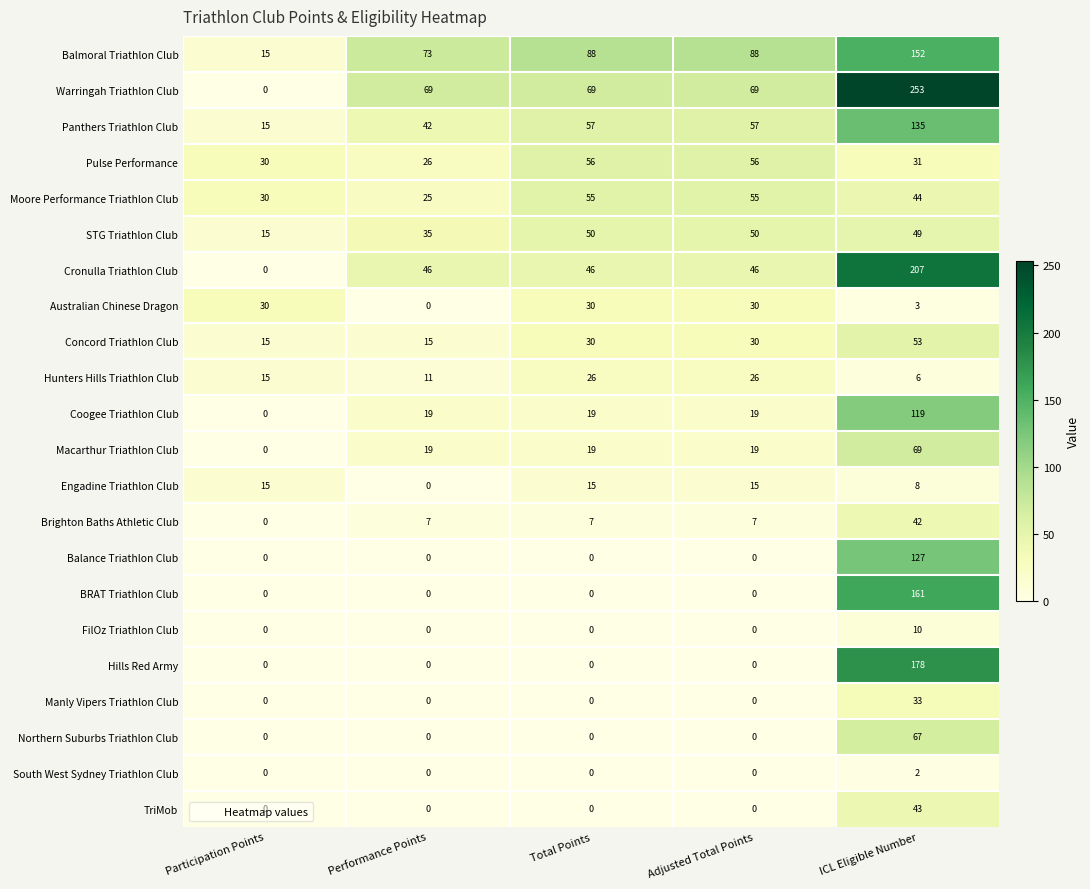

What is the difference between the second highest and minimum values in the Concord Triathlon Club series?

15